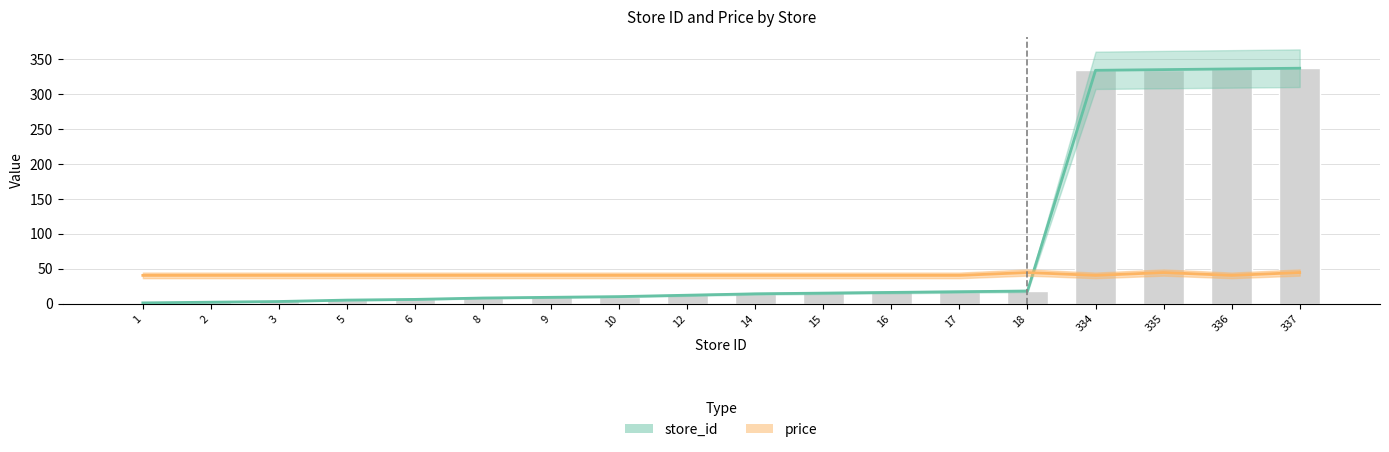

At 16, list the series in order from largest to smallest.

price, store_id